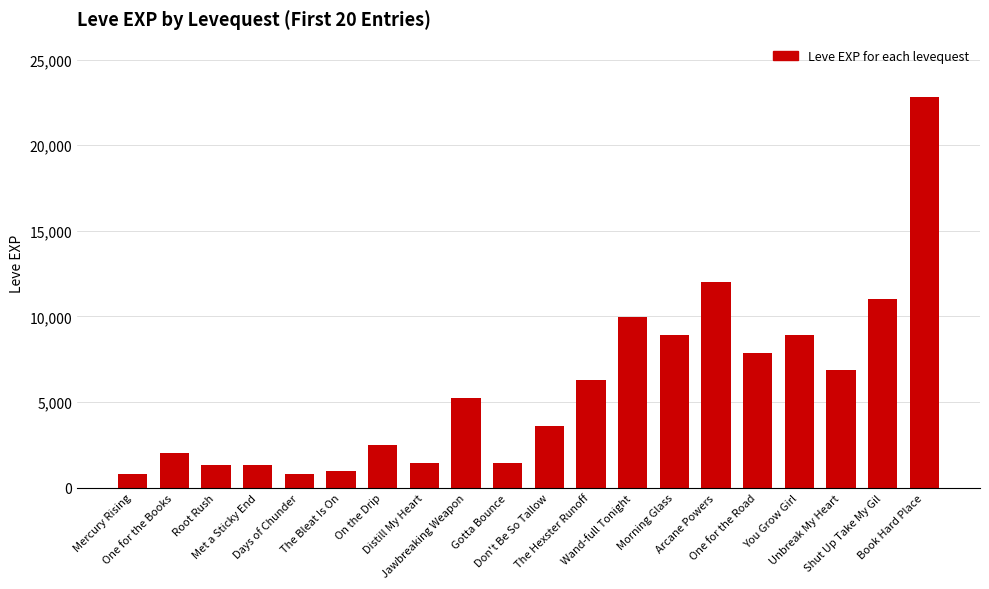

What is the sum of all values?

116180